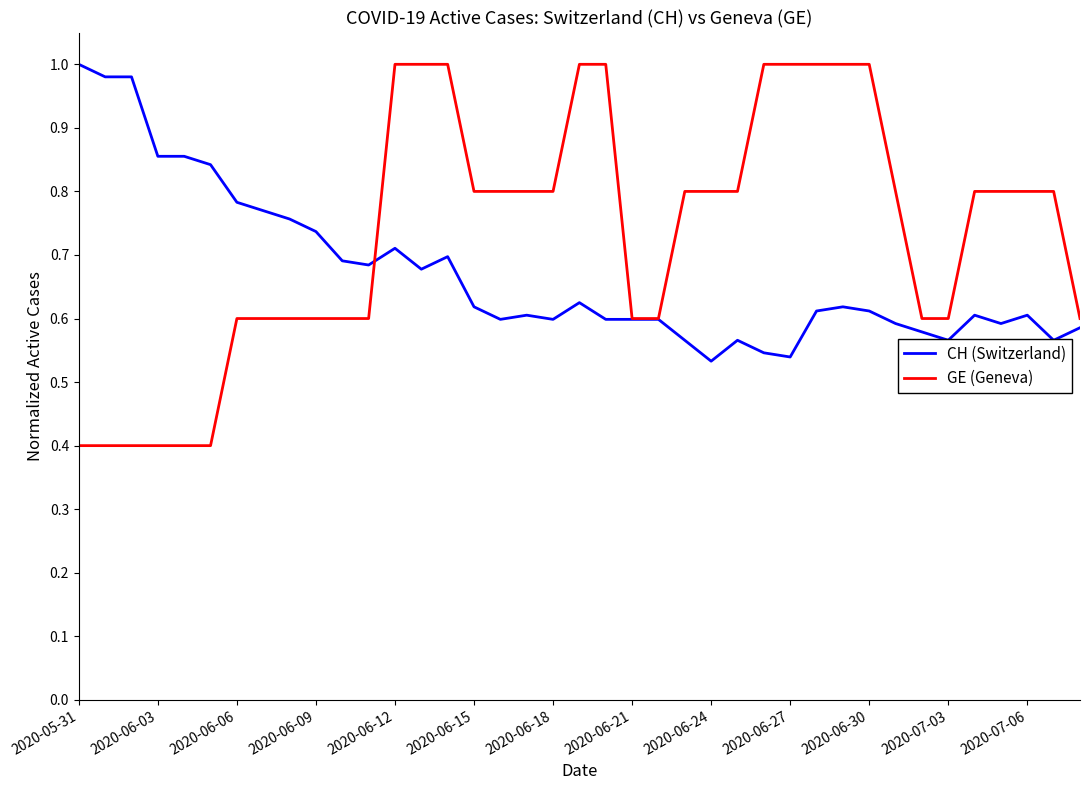

Which series has the widest spread of values?

GE (Geneva)